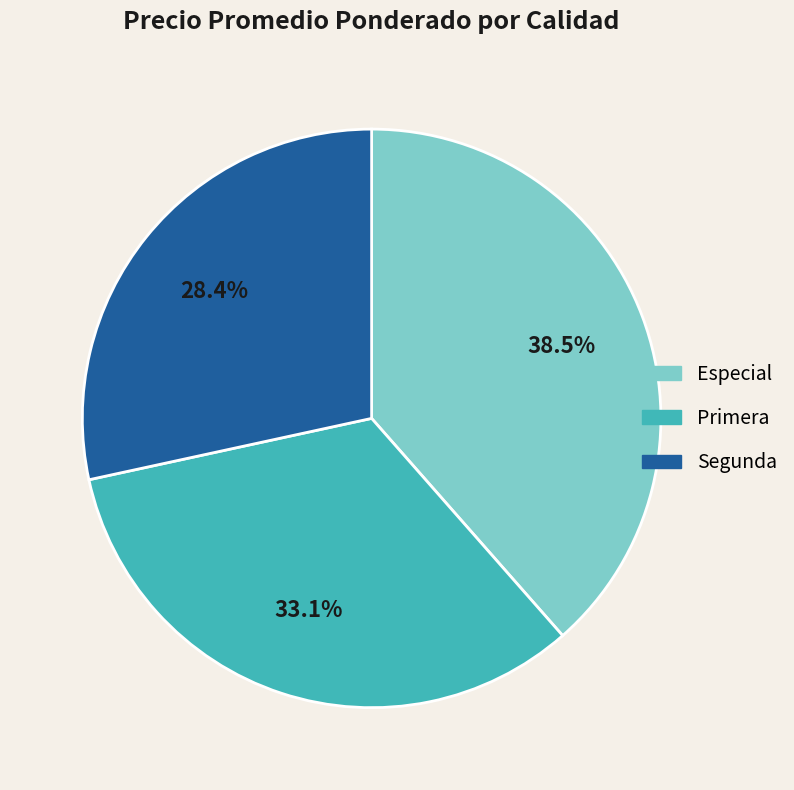

Rank the categories by value from highest to lowest.

Especial, Primera, Segunda